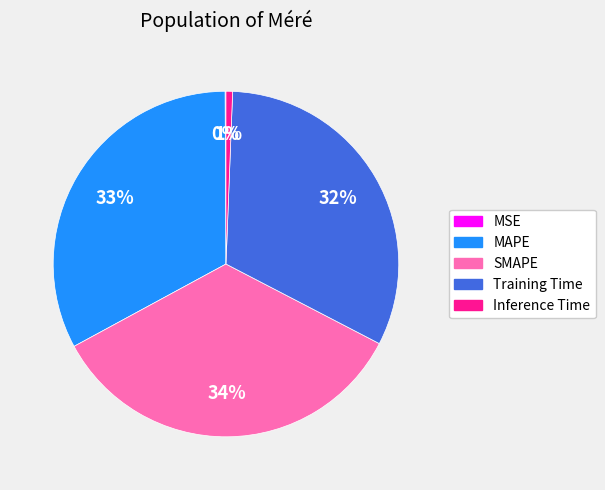

What percentage is the SMAPE slice, to the nearest percent?

34%